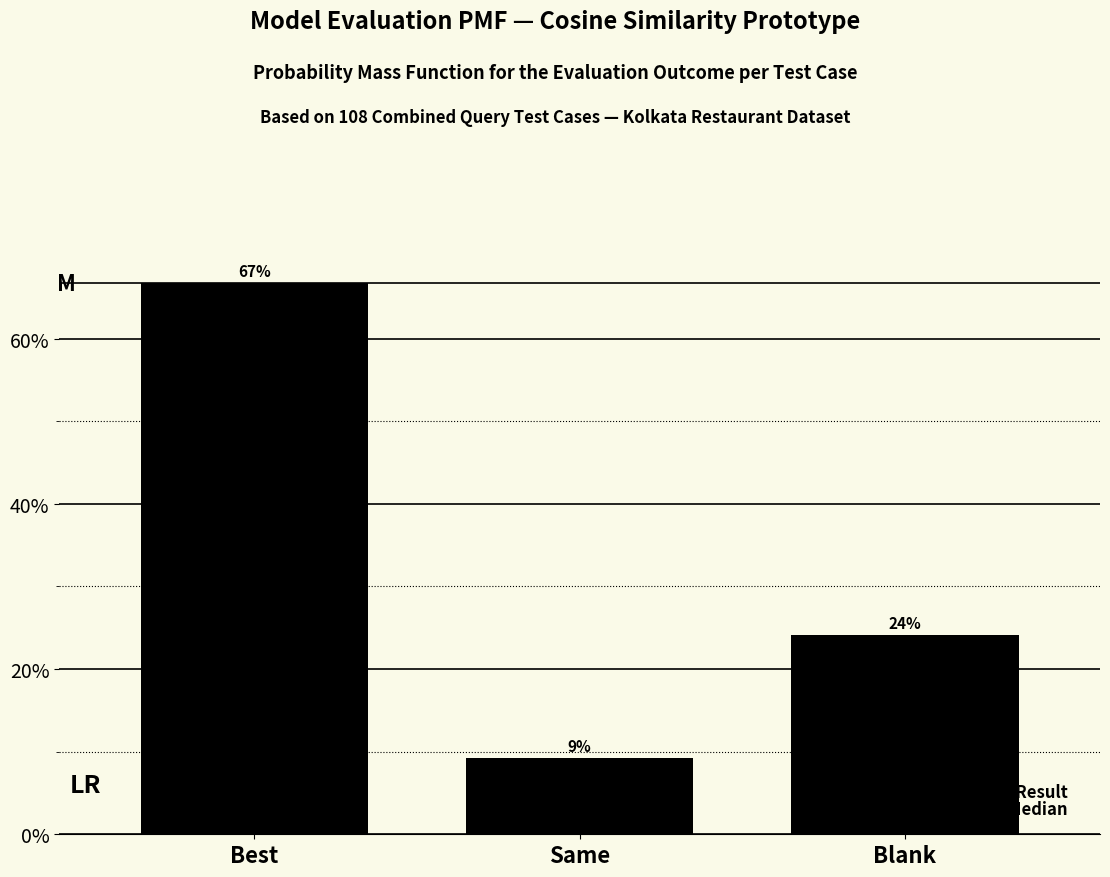

Does the chart contain any negative values?

No